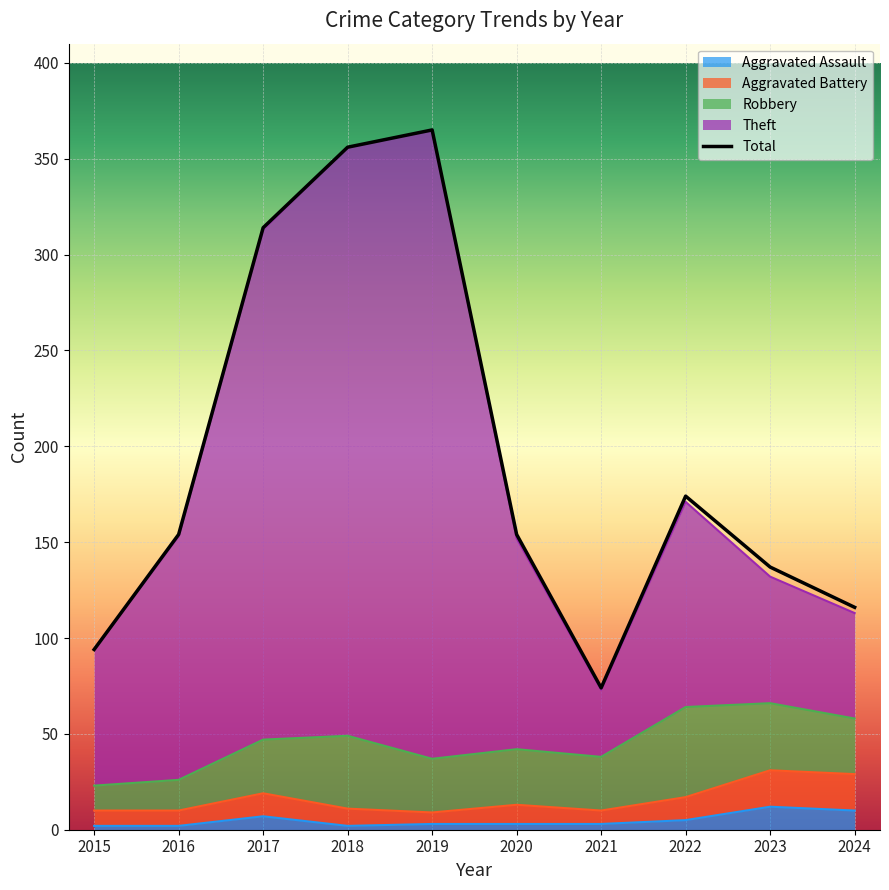

Is it true that the value at 2015 is 145?

False